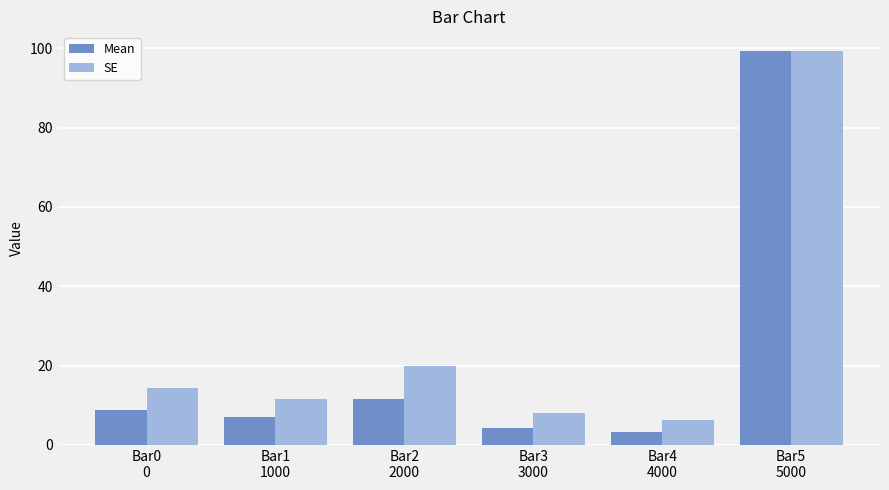

Between Bar0
0 and Bar1
1000, which series saw the biggest shift?

SE